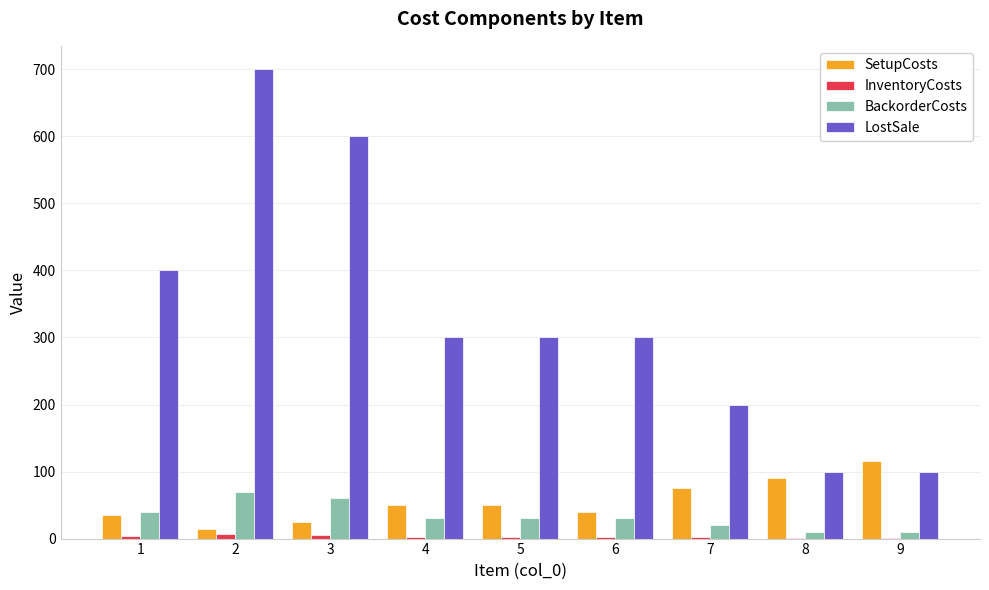

Which series has the largest total across all categories?

LostSale